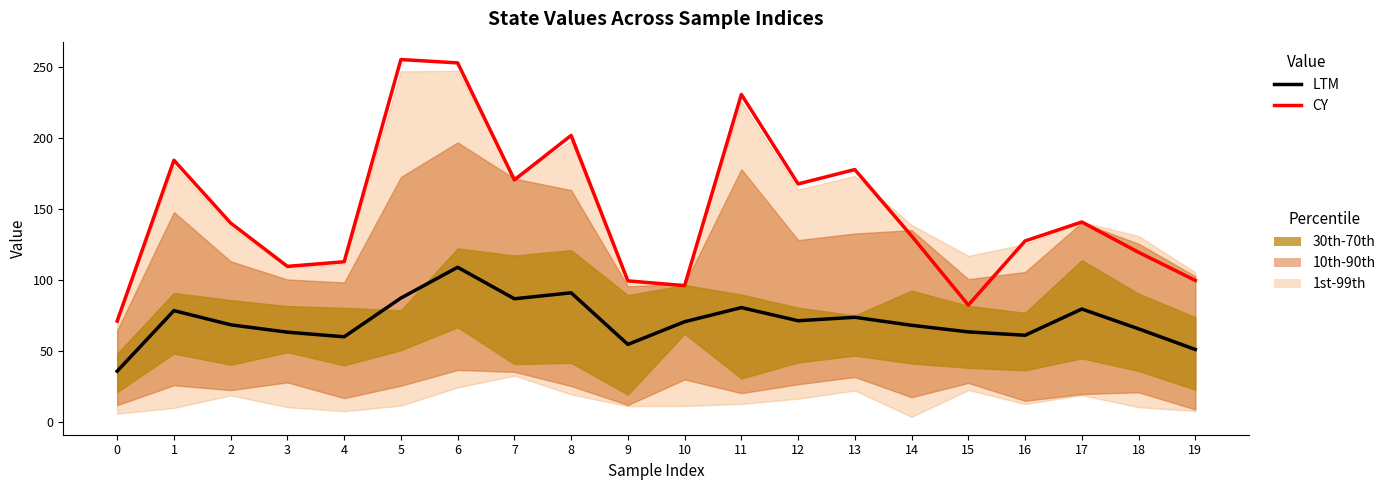

What is the value of the CY point at the 13th from the left?

167.8